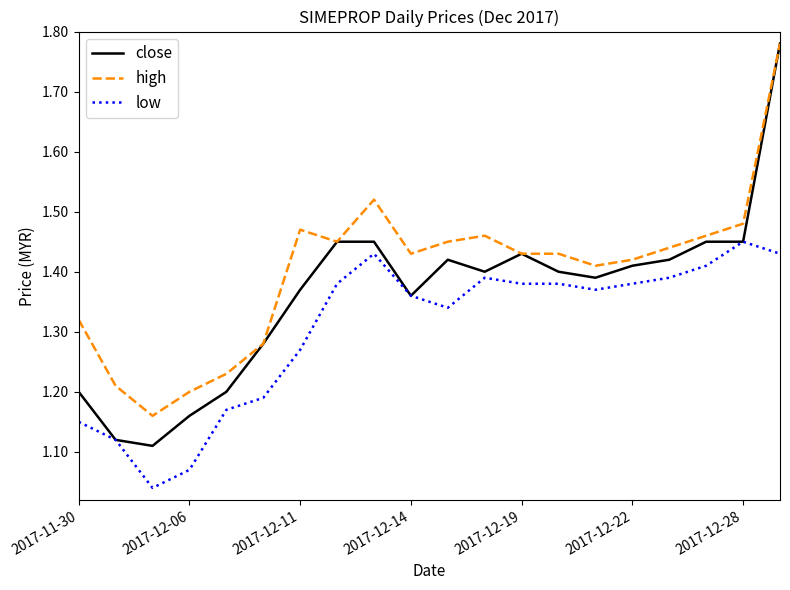

True or false: low and high intersect in this chart.

False